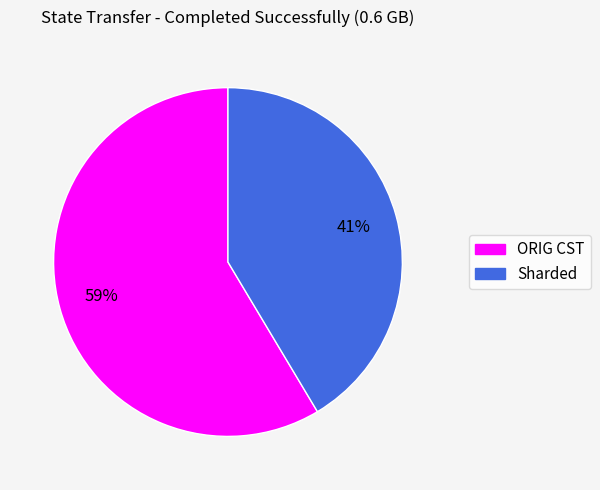

The ORIG CST slice represents 59% of the pie. True or false?

True